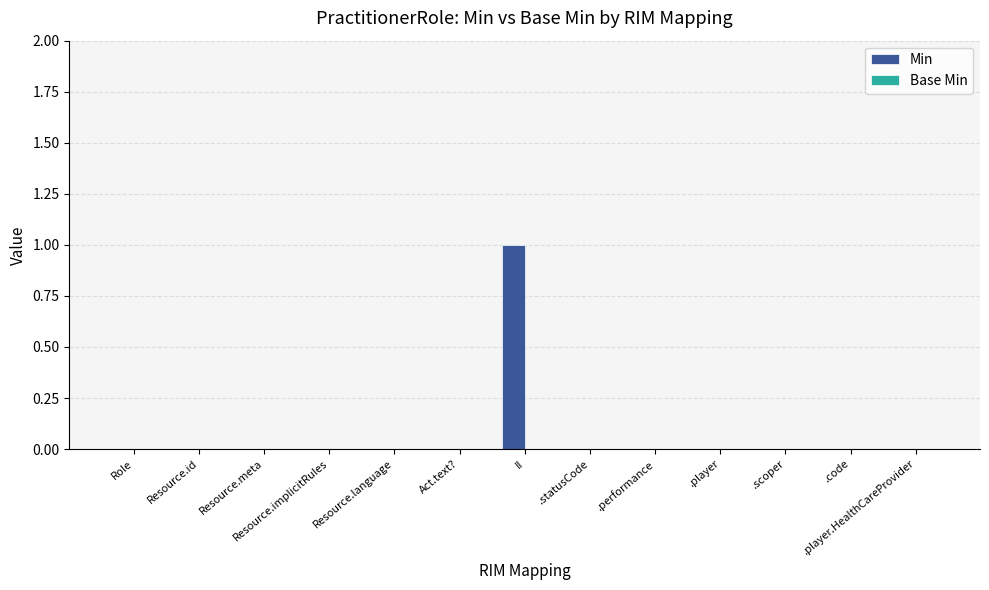

At which category does the chart reach its peak across all series?

II